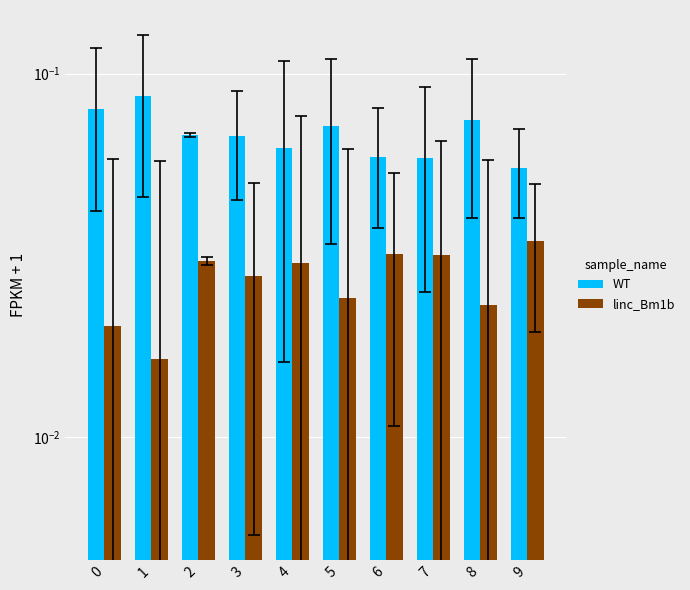

Rank the series by their maximum value, from highest to lowest.

WT, linc_Bm1b